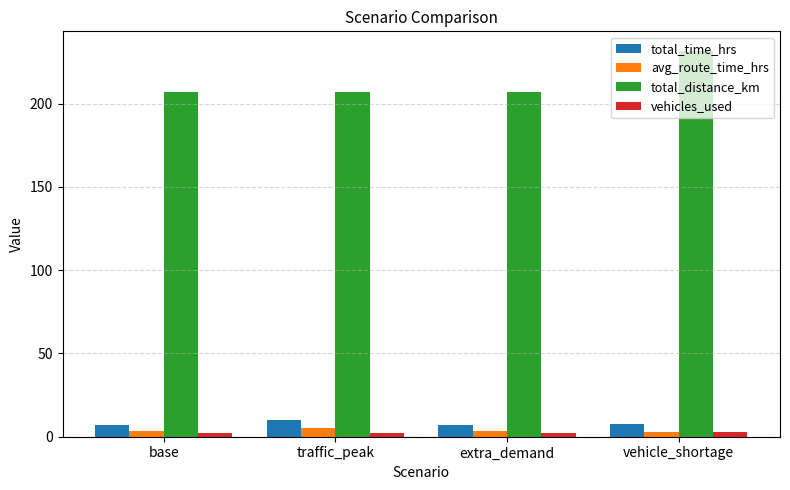

Which series has the largest total across all categories?

total_distance_km